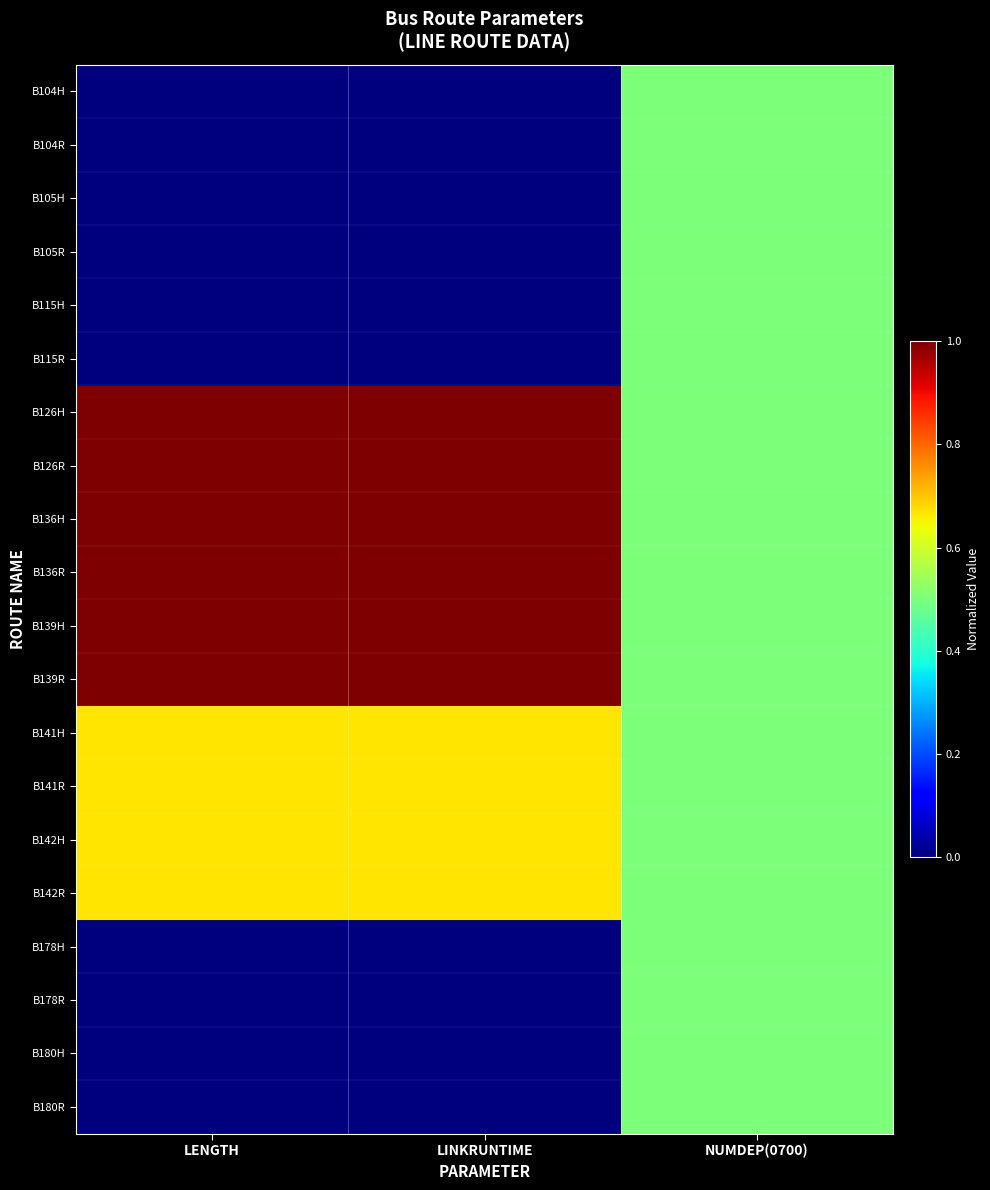

Reading left to right, list all the values displayed in this chart.

B104H: LENGTH=0.0	LINKRUNTIME=0.0	NUMDEP(0700)=0.5
B104R: LENGTH=0.0	LINKRUNTIME=0.0	NUMDEP(0700)=0.5
B105H: LENGTH=0.0	LINKRUNTIME=0.0	NUMDEP(0700)=0.5
B105R: LENGTH=0.0	LINKRUNTIME=0.0	NUMDEP(0700)=0.5
B115H: LENGTH=0.0	LINKRUNTIME=0.0	NUMDEP(0700)=0.5
B115R: LENGTH=0.0	LINKRUNTIME=0.0	NUMDEP(0700)=0.5
B126H: LENGTH=1.0	LINKRUNTIME=1.0	NUMDEP(0700)=0.5
B126R: LENGTH=1.0	LINKRUNTIME=1.0	NUMDEP(0700)=0.5
B136H: LENGTH=1.0	LINKRUNTIME=1.0	NUMDEP(0700)=0.5
B136R: LENGTH=1.0	LINKRUNTIME=1.0	NUMDEP(0700)=0.5
B139H: LENGTH=1.0	LINKRUNTIME=1.0	NUMDEP(0700)=0.5
B139R: LENGTH=1.0	LINKRUNTIME=1.0	NUMDEP(0700)=0.5
B141H: LENGTH=0.7	LINKRUNTIME=0.7	NUMDEP(0700)=0.5
B141R: LENGTH=0.7	LINKRUNTIME=0.7	NUMDEP(0700)=0.5
B142H: LENGTH=0.7	LINKRUNTIME=0.7	NUMDEP(0700)=0.5
B142R: LENGTH=0.7	LINKRUNTIME=0.7	NUMDEP(0700)=0.5
B178H: LENGTH=0.0	LINKRUNTIME=0.0	NUMDEP(0700)=0.5
B178R: LENGTH=0.0	LINKRUNTIME=0.0	NUMDEP(0700)=0.5
B180H: LENGTH=0.0	LINKRUNTIME=0.0	NUMDEP(0700)=0.5
B180R: LENGTH=0.0	LINKRUNTIME=0.0	NUMDEP(0700)=0.5